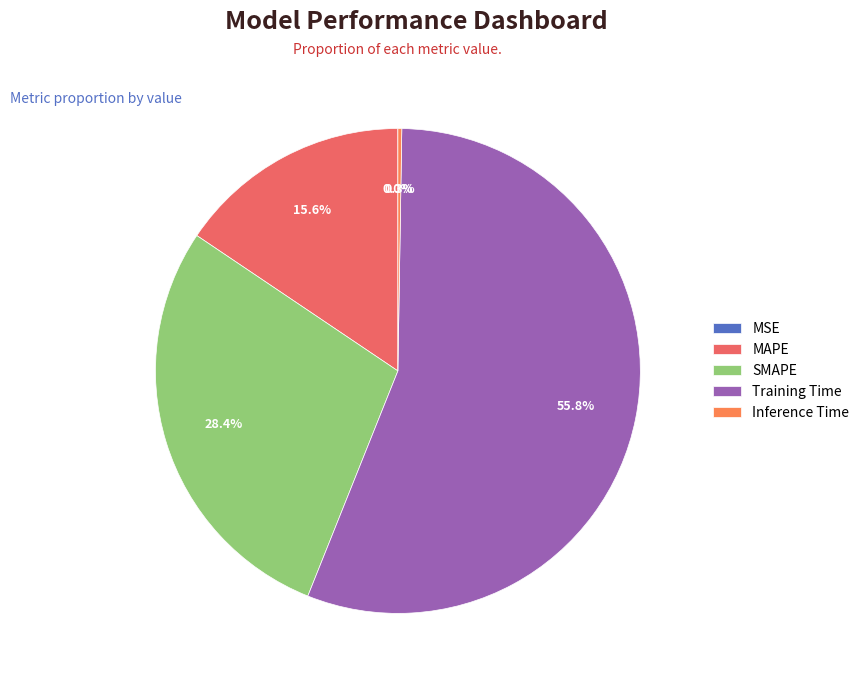

Does MAPE account for over 50% of the chart?

No